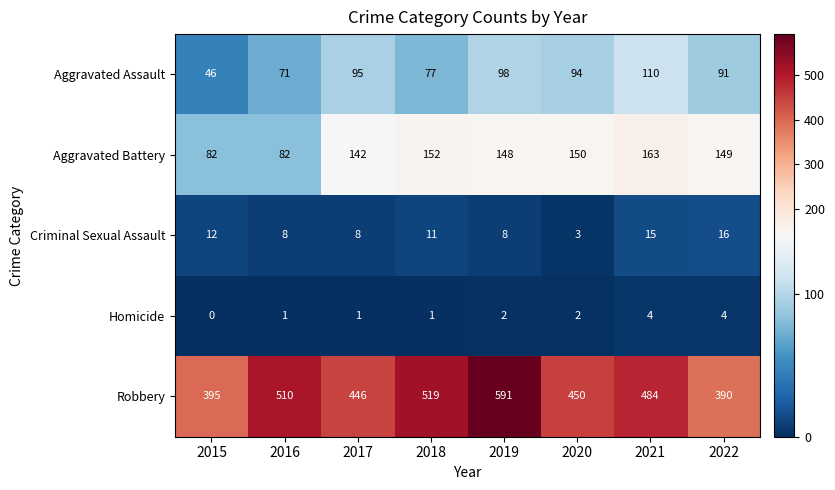

What value does the Robbery series have at 2022, to the nearest 10?

390